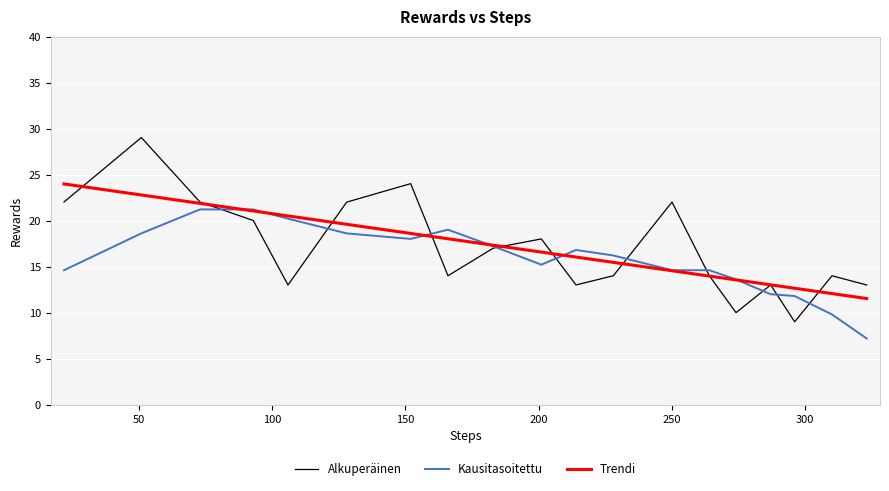

Which series has the widest spread of values?

Alkuperäinen